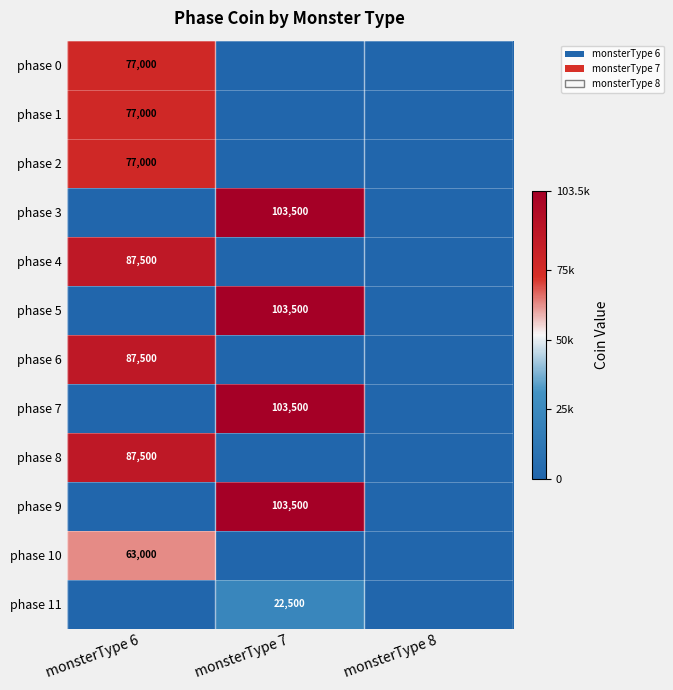

The value of phase 5 at monsterType 7 is 103500. True or false?

True